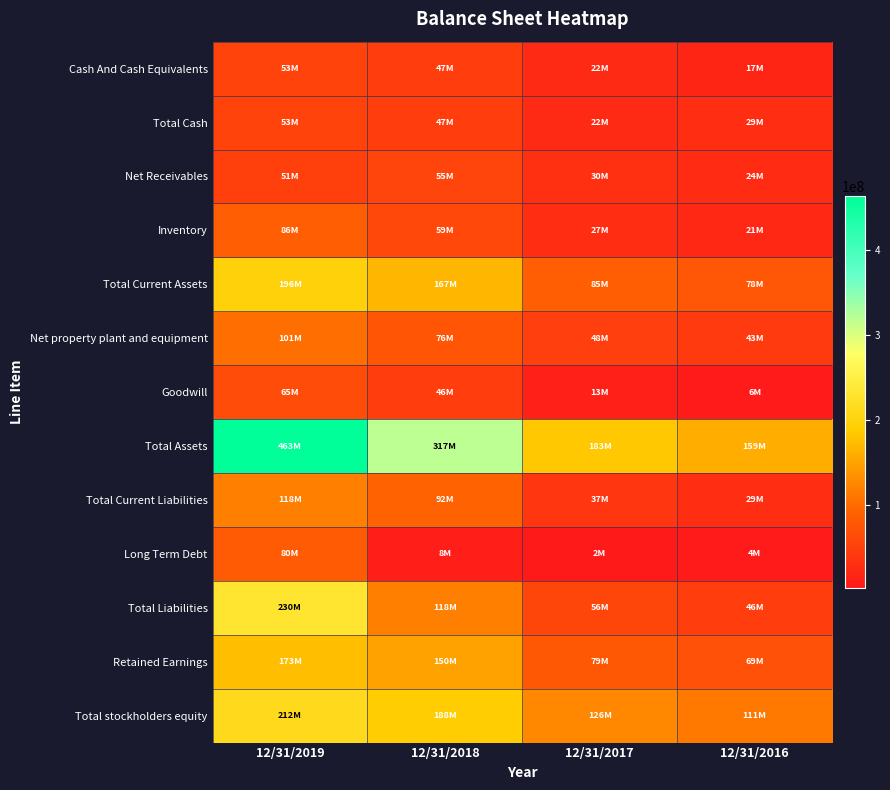

Rank the series at 12/31/2019 from highest to lowest value.

Total Assets, Total Liabilities, Total stockholders equity, Total Current Assets, Retained Earnings, Total Current Liabilities, Net property plant and equipment, Inventory, Long Term Debt, Goodwill, Cash And Cash Equivalents, Total Cash, Net Receivables